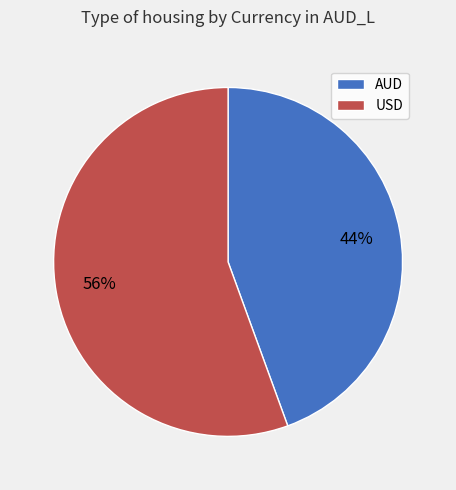

Is there a majority slice in this chart?

Yes